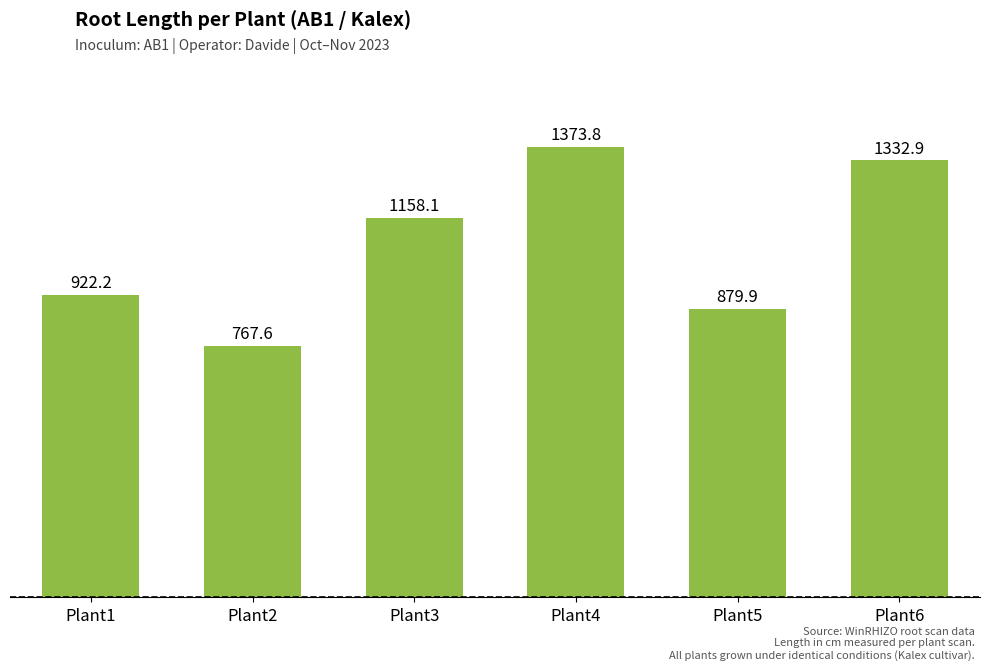

List the labels in order of value, smallest first.

Plant2, Plant5, Plant1, Plant3, Plant6, Plant4